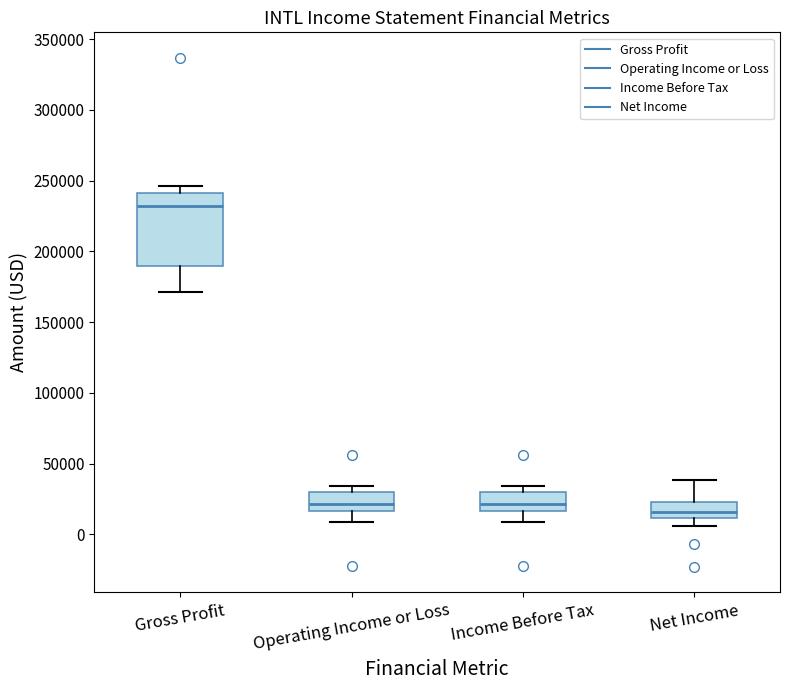

Reading left to right, read every box against the y-axis: the position of its median line, the range the box covers, and the ends of its whiskers. The values are not printed on the chart, so give them approximately, as read against the axis.

Gross Profit: median 230000, box 190000 to 240000, whiskers 170000 to 245000
Operating Income or Loss: median 20000, box 15000 to 30000, whiskers 10000 to 35000
Income Before Tax: median 20000, box 15000 to 30000, whiskers 10000 to 35000
Net Income: median 15000, box 10000 to 25000, whiskers 5000 to 40000